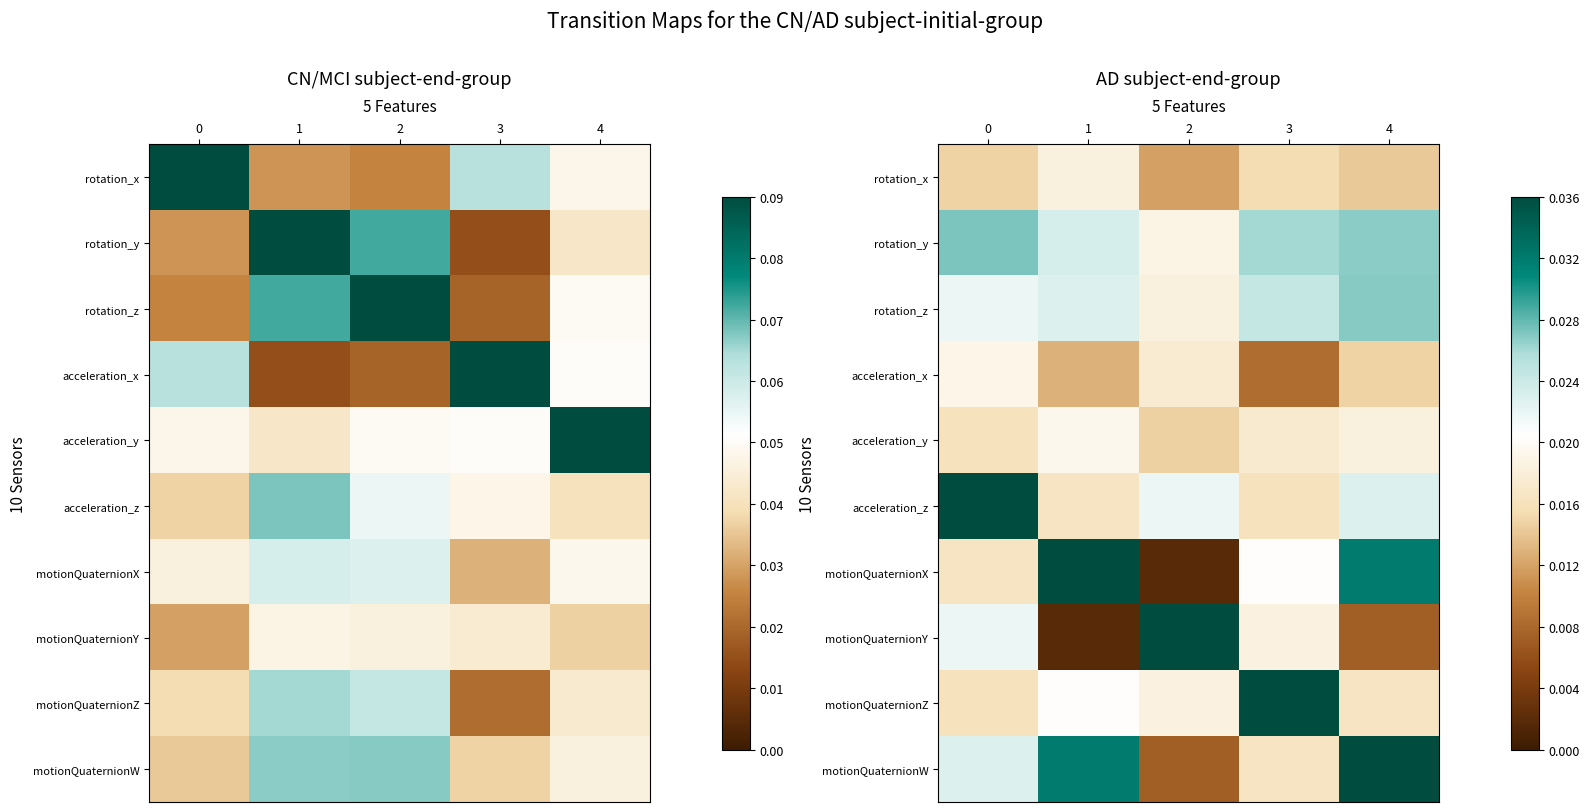

Count the rotation_x values in the range 0 to 1.

5